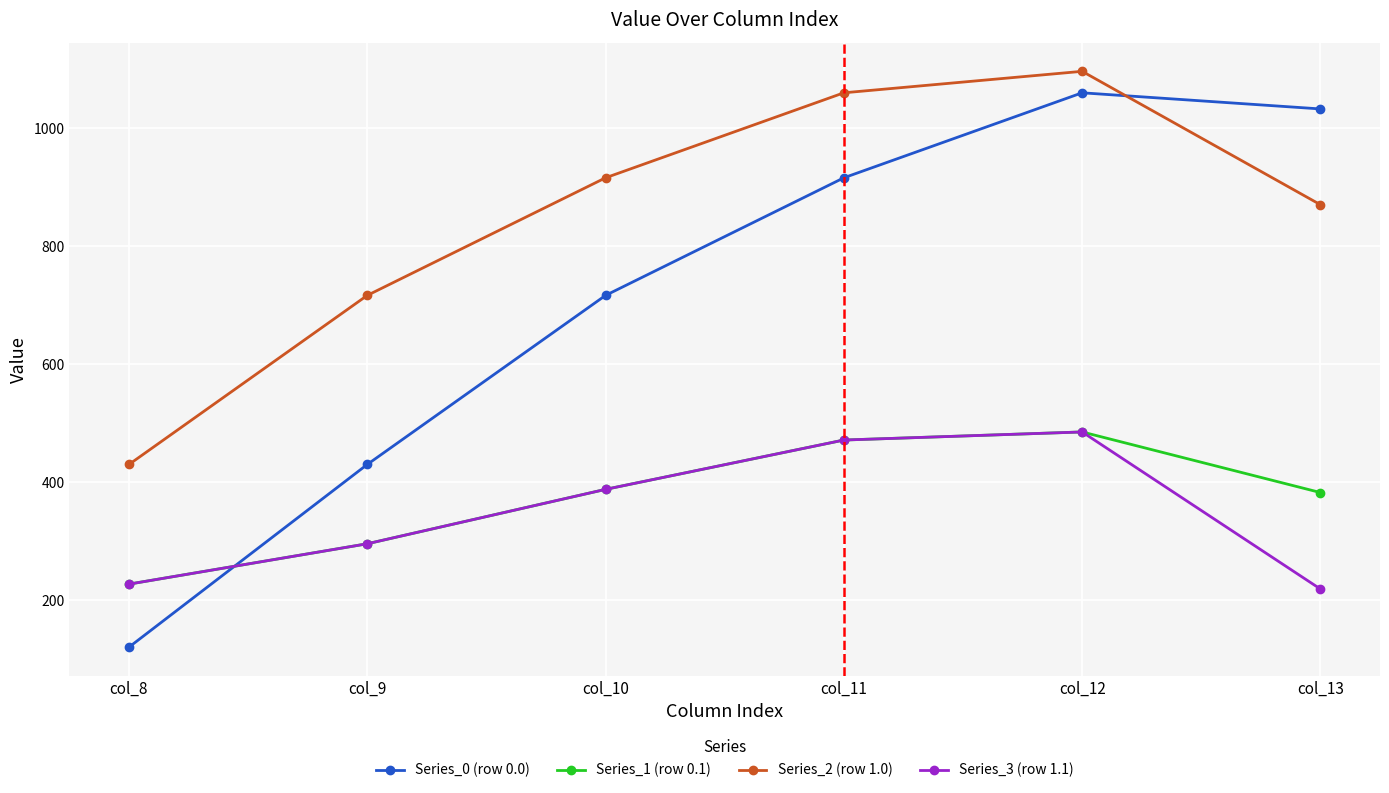

What is the spread (max minus min) of values at col_13?

813.8